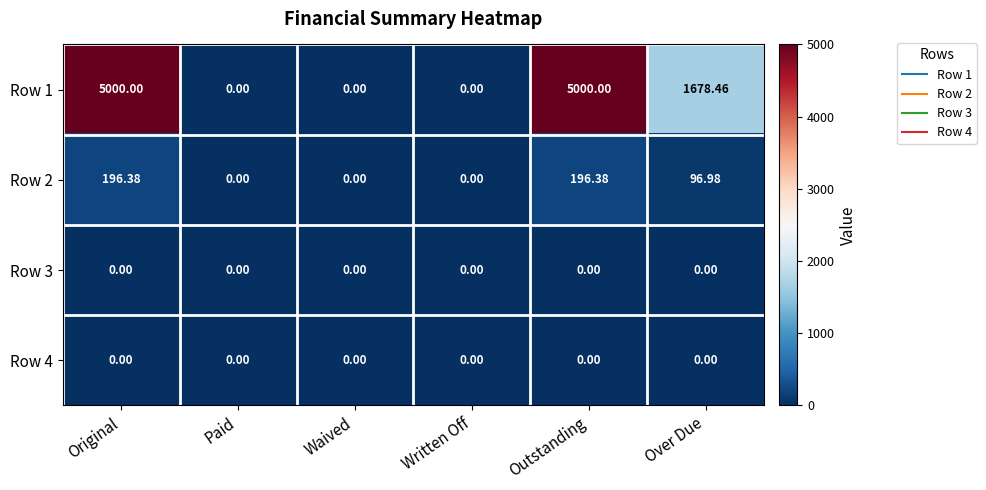

Is the value of Row 4 at Original greater than the value of Row 2 at Original?

No